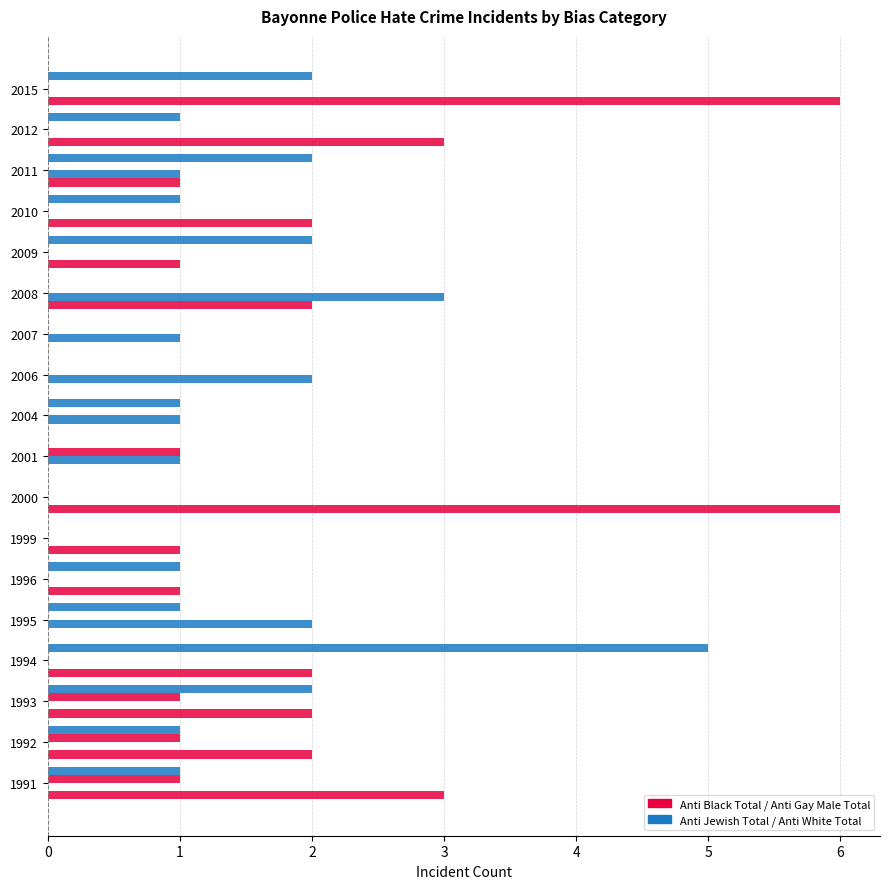

How many data points does each series have?

18